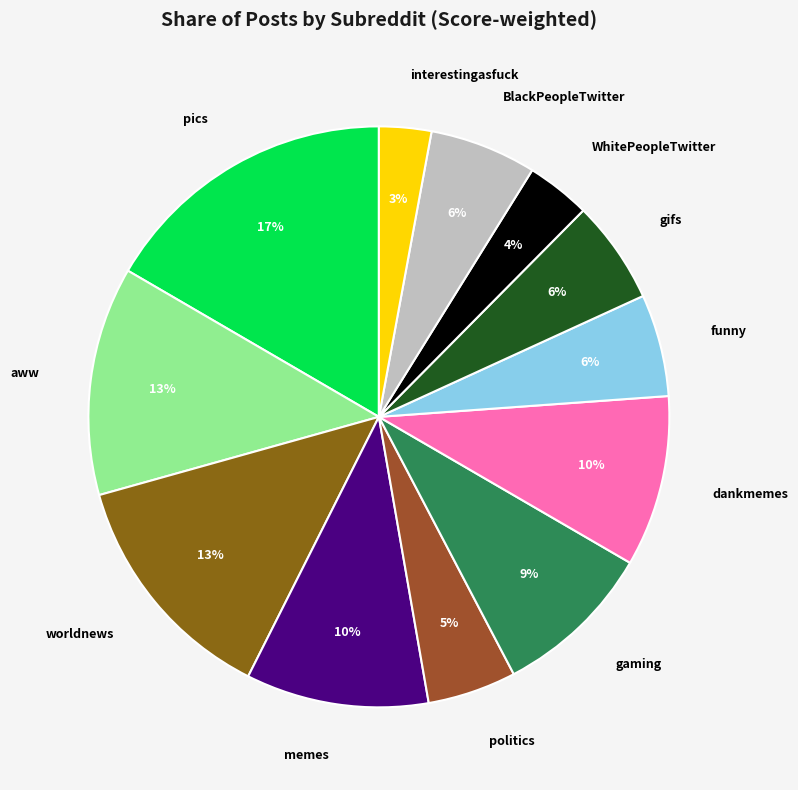

To the nearest percent, what is the average slice percentage?

8%